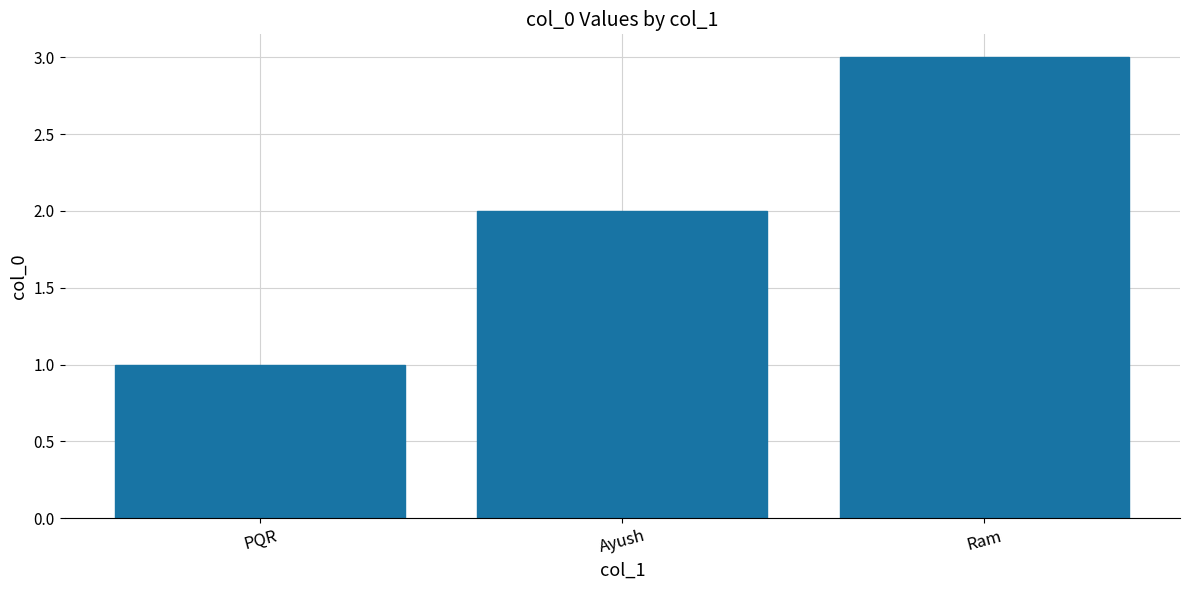

What is the value of the 2nd bar from the left?

2